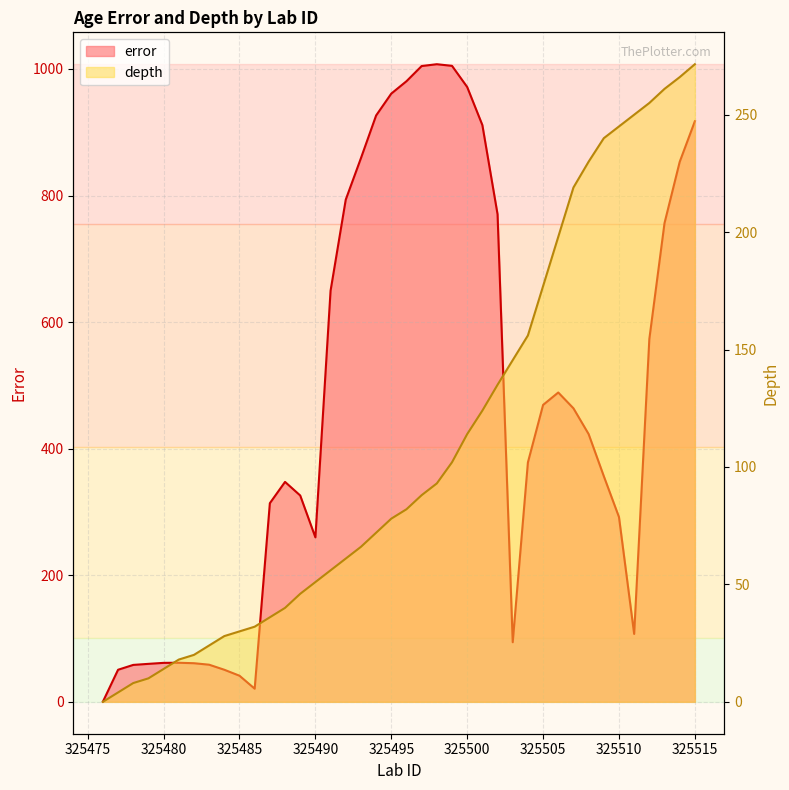

What value does the error series have at 325513?

756.4